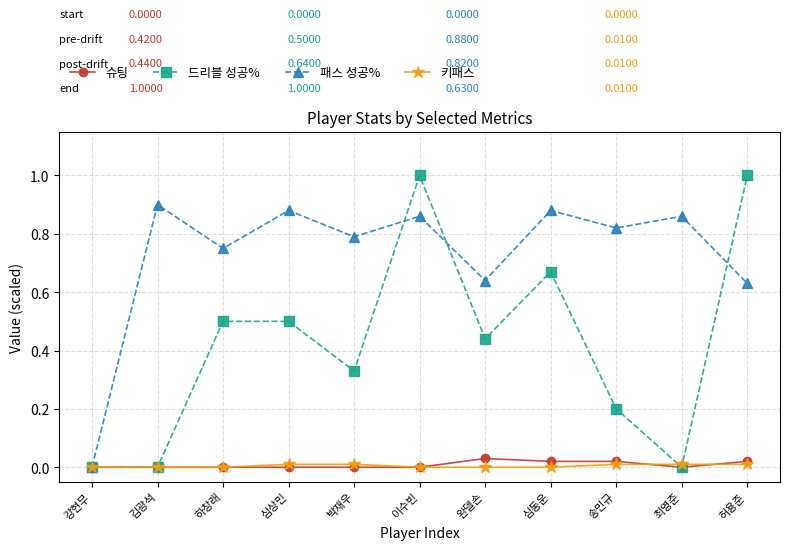

What is the label of the 11th point from the left?

허용준